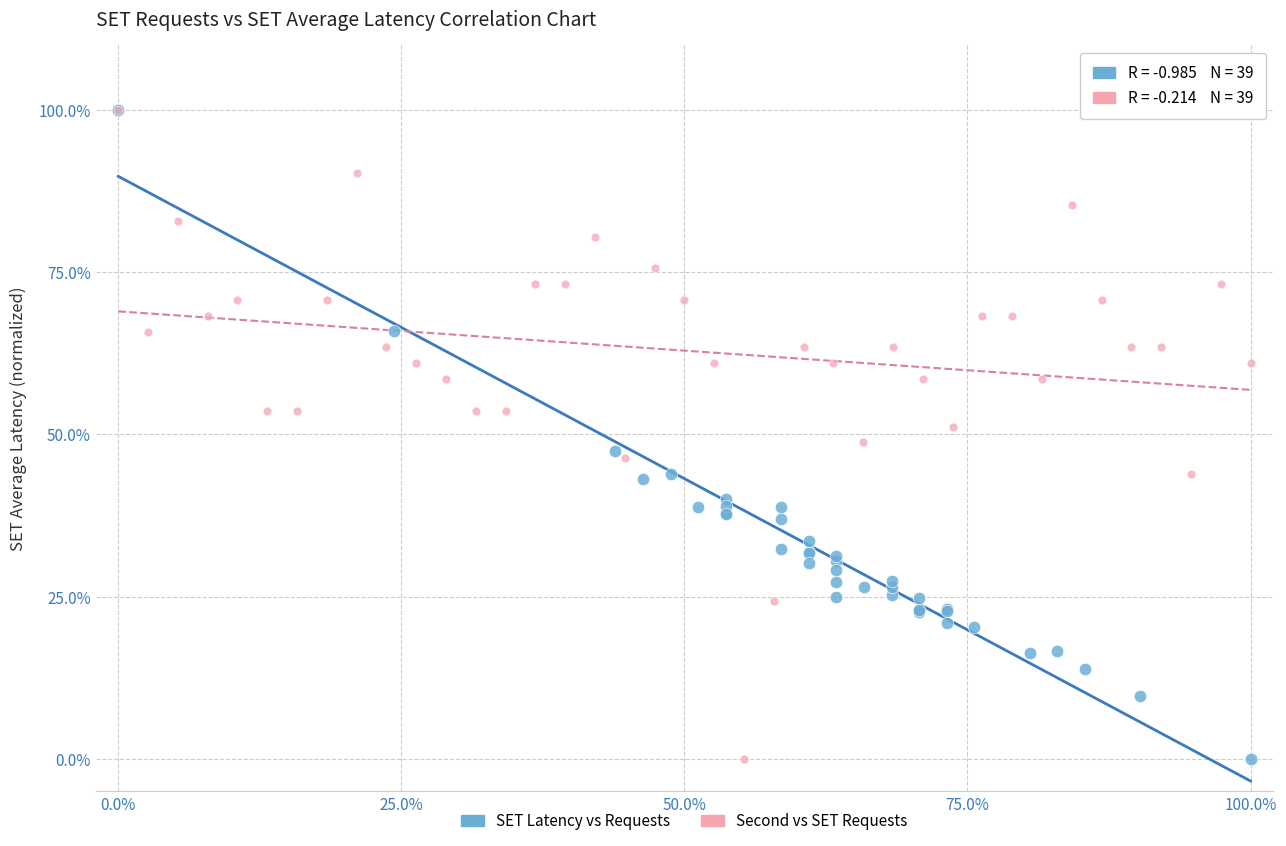

What are all the series names shown in the legend?

SET Latency vs Requests, Second vs SET Requests